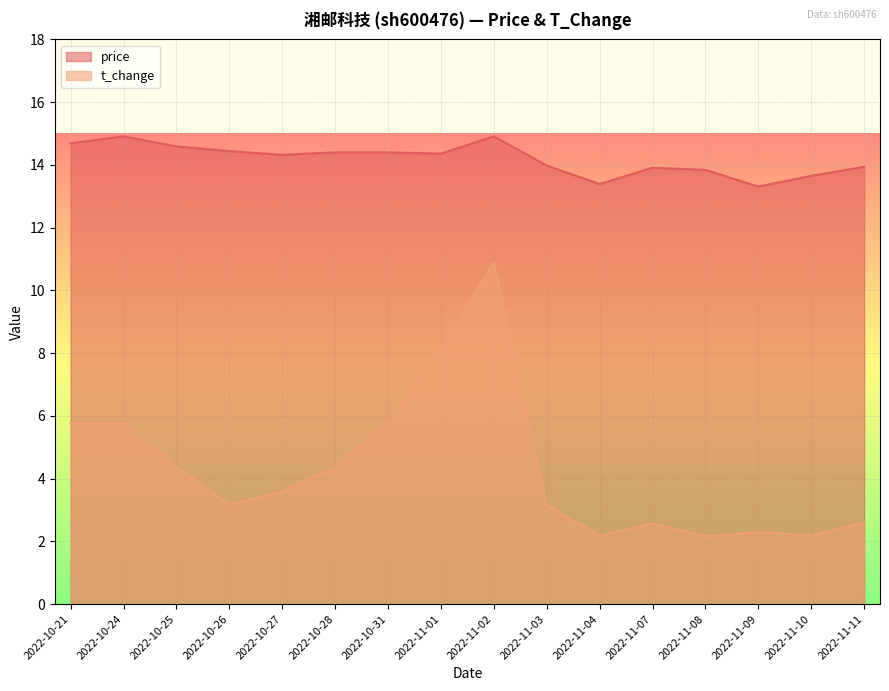

At 2022-11-07, list the series in order from largest to smallest.

price, t_change